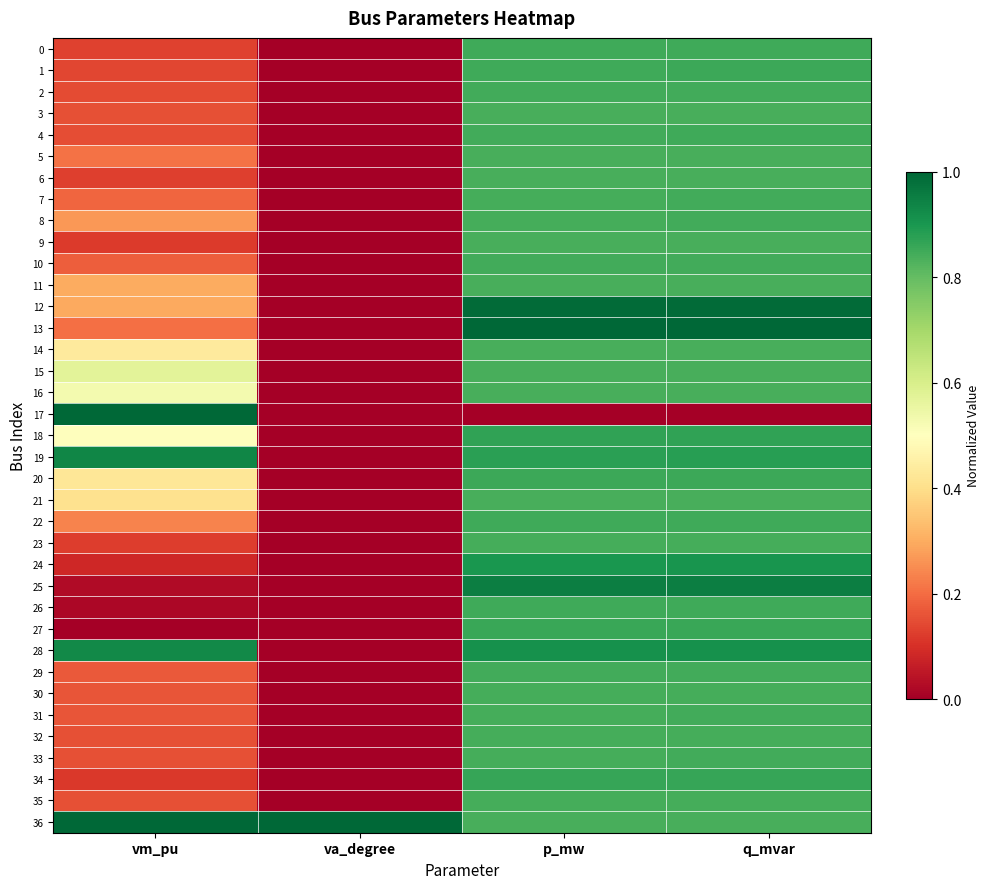

At which category does the chart reach its peak across all series?

p_mw